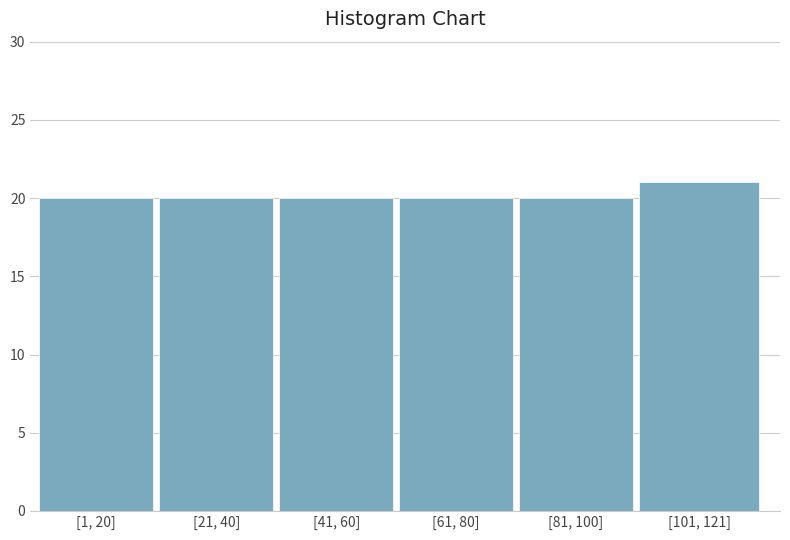

Reading right to left, extract all data points from this chart.

[101, 121]=21	[81, 100]=20	[61, 80]=20	[41, 60]=20	[21, 40]=20	[1, 20]=20